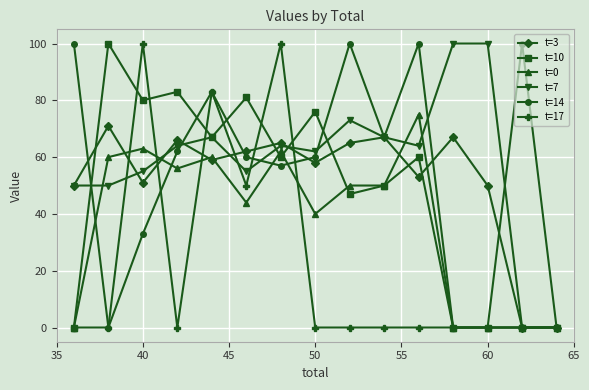

What is the sum of all t=0 values?

560